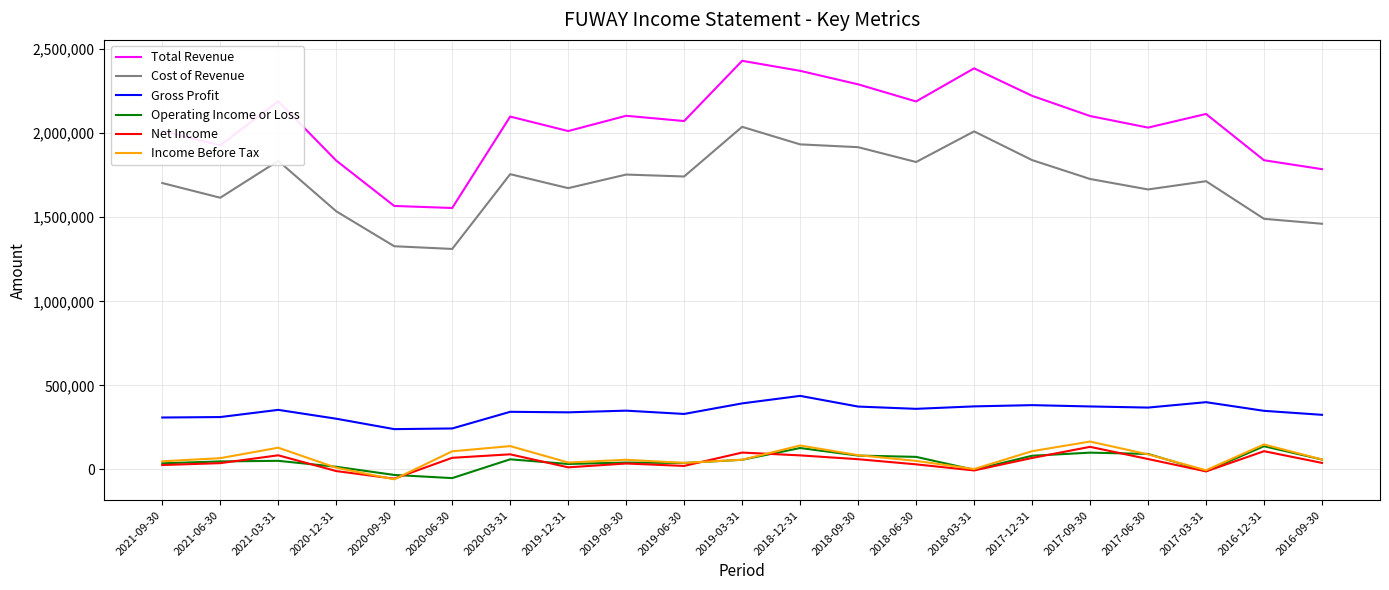

Is the value of Income Before Tax at 2020-06-30 greater than the value of Total Revenue at 2017-06-30?

No